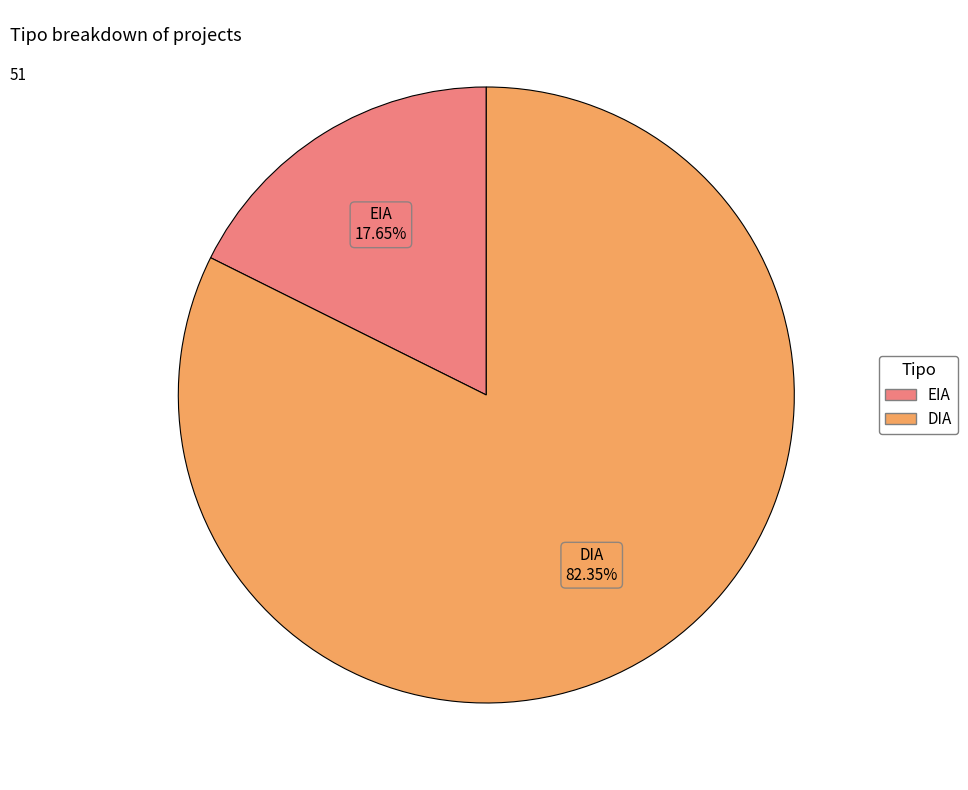

To the nearest percent, what is the difference between the largest and smallest slice percentages?

65%